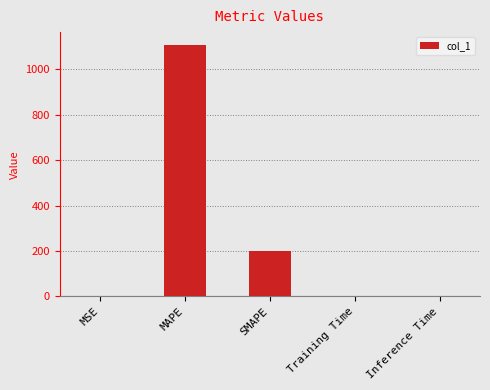

The value at SMAPE is 200.0. True or false?

True